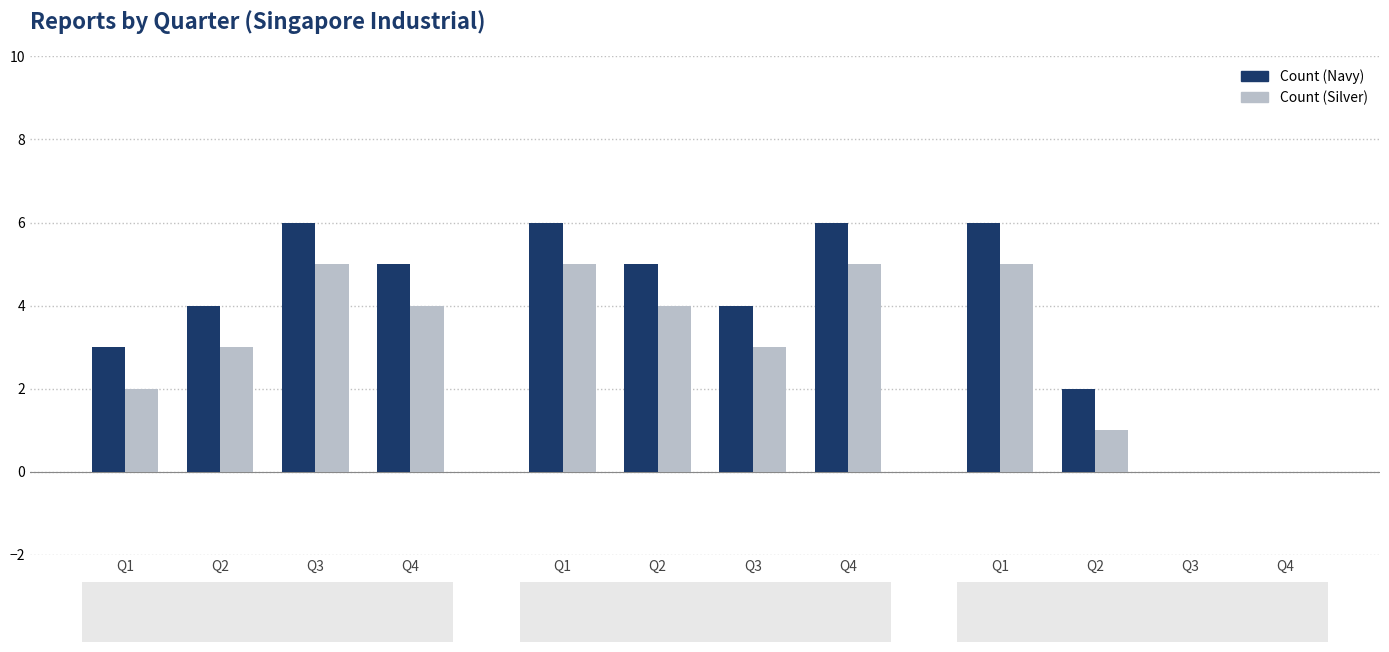

What is the difference between the highest and lowest values at Q2?

1